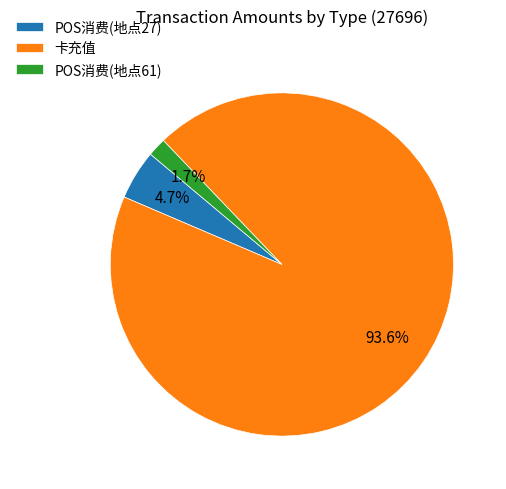

Rank the categories by value from highest to lowest.

卡充值, POS消费(地点27), POS消费(地点61)